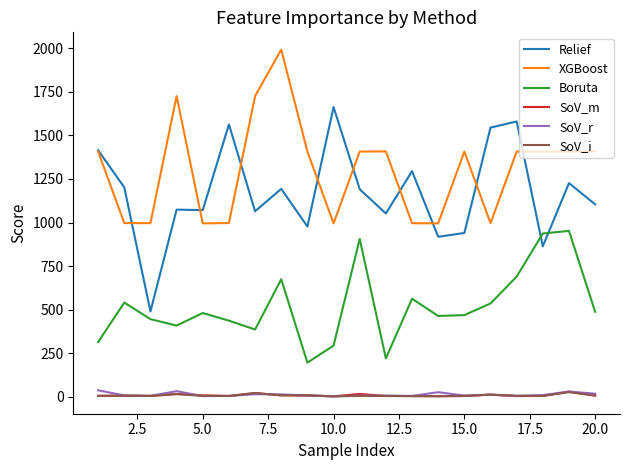

True or false: SoV_r and XGBoost intersect in this chart.

False